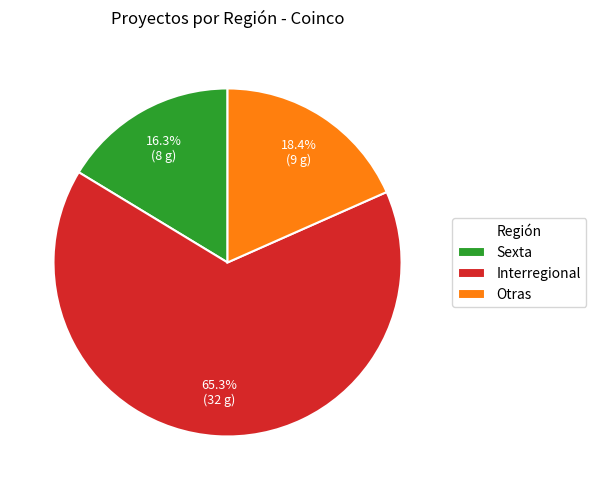

Which slice represents more than half of the pie?

Interregional